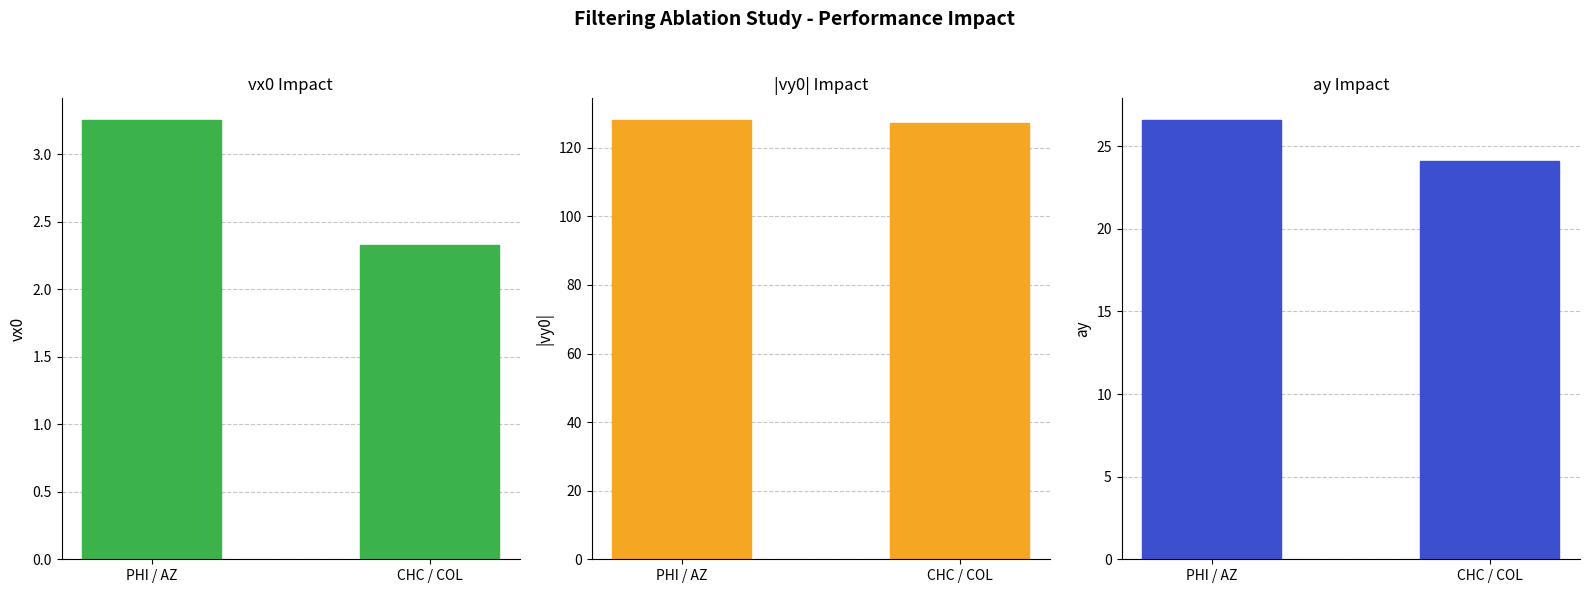

What is the label of the 1st bar from the right?

CHC / COL